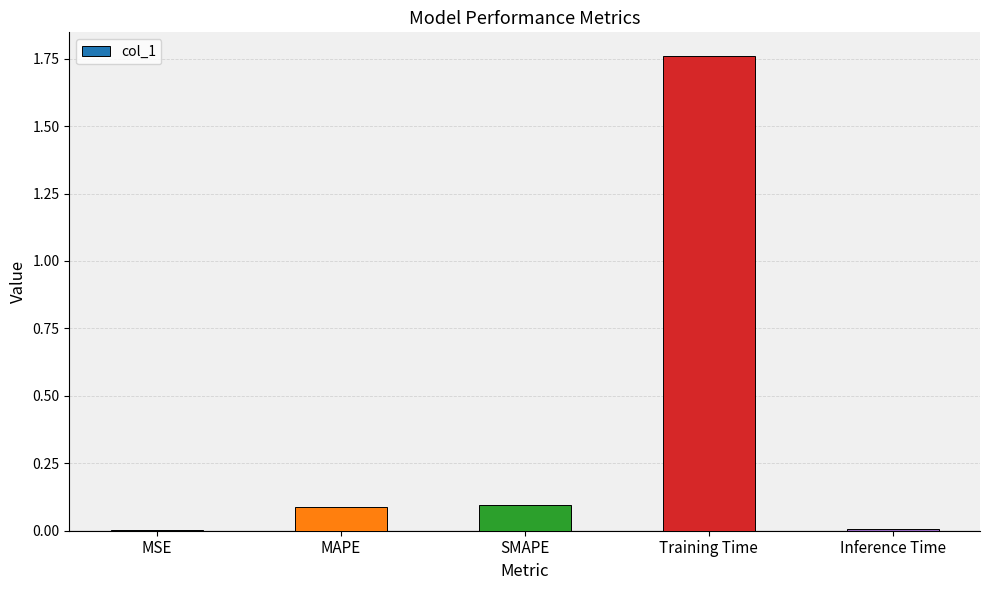

How many distinct data groups are displayed?

1